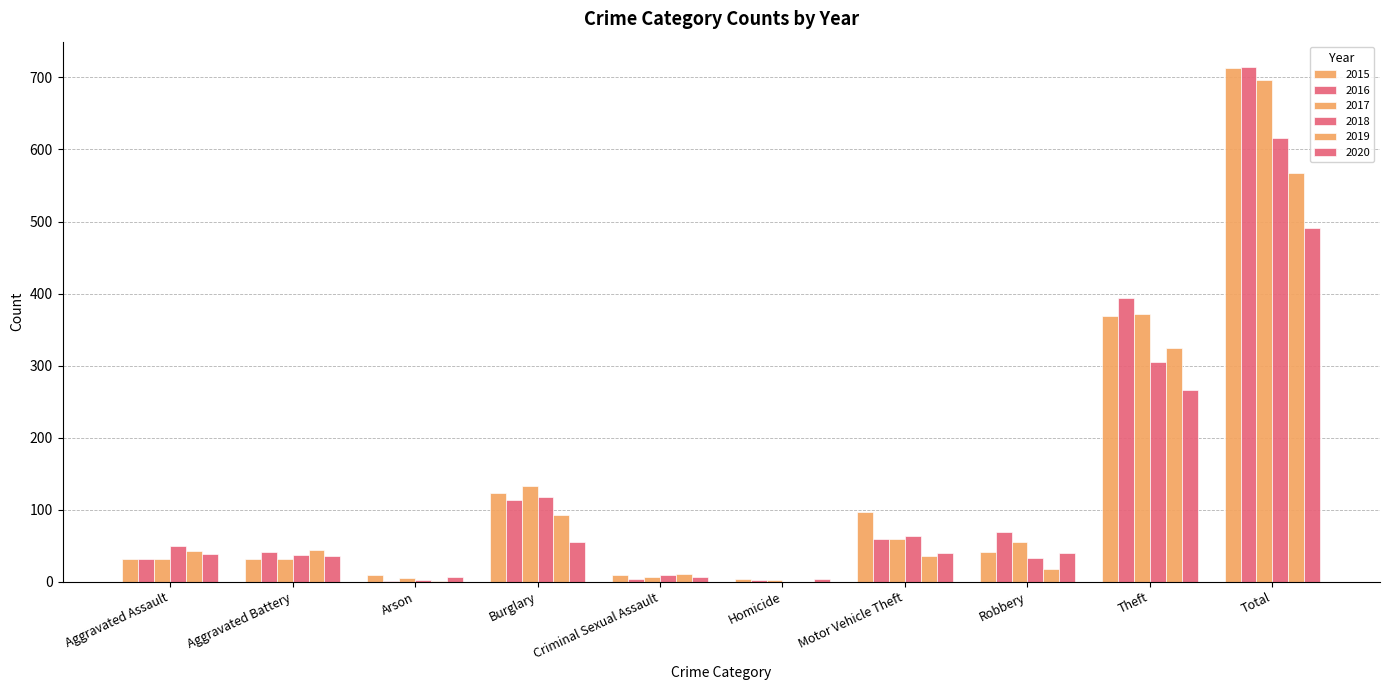

Are the bars horizontal?

No